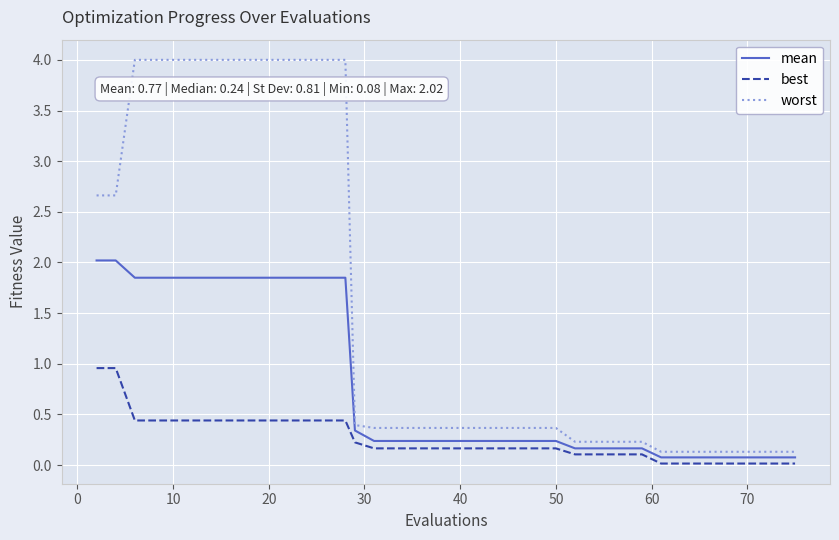

Rank the series by their maximum value, from highest to lowest.

worst, mean, best